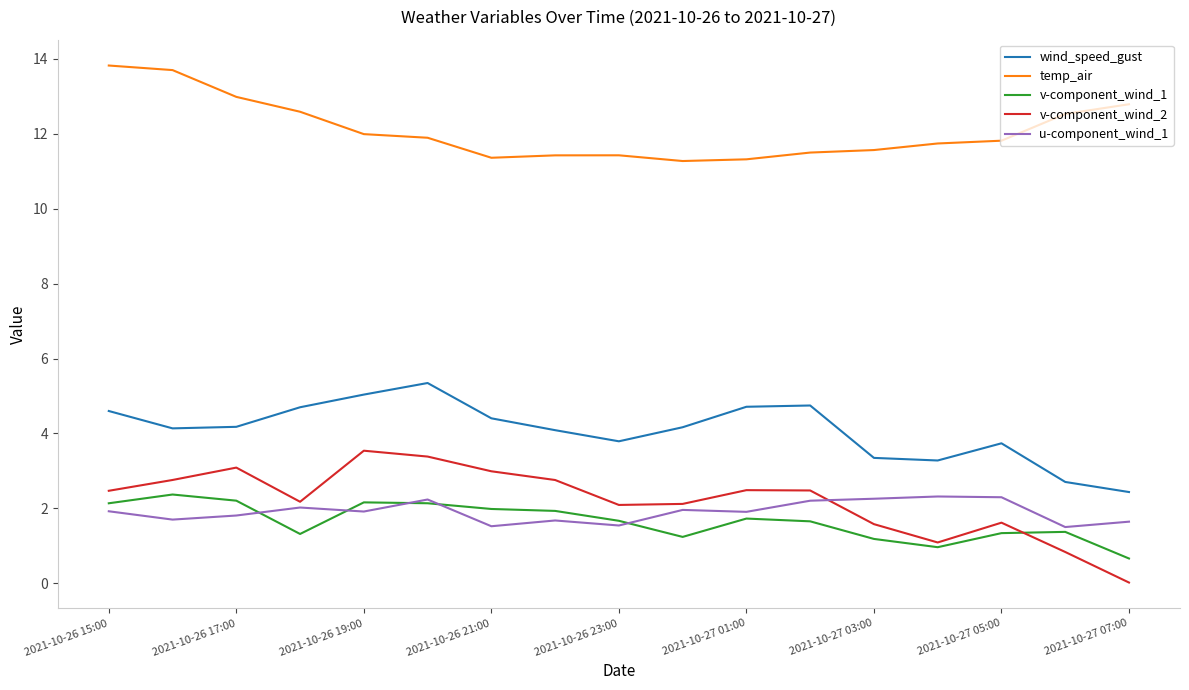

In u-component_wind_1, how many points are higher than both neighbors (excluding endpoints)?

5